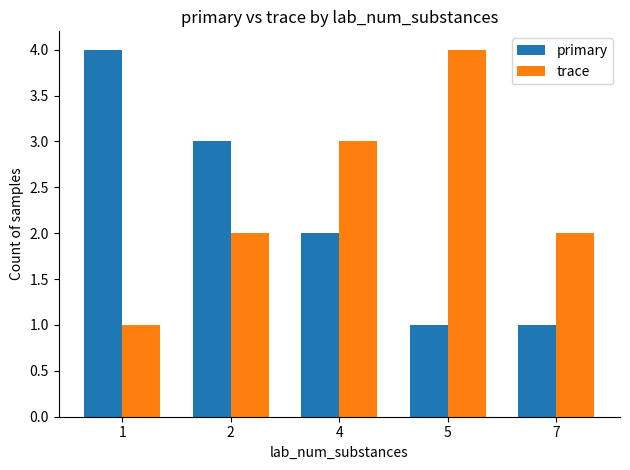

Rank the series by their average value, from lowest to highest.

primary, trace